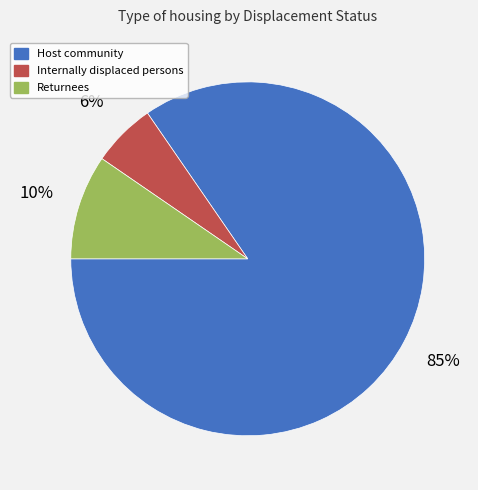

What is the smallest slice in the pie chart?

Internally displaced persons